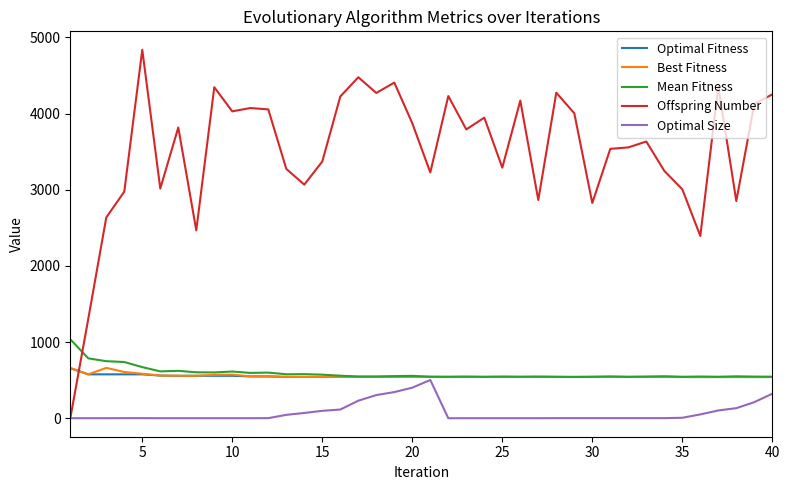

Which series has the largest range (max minus min)?

Offspring Number